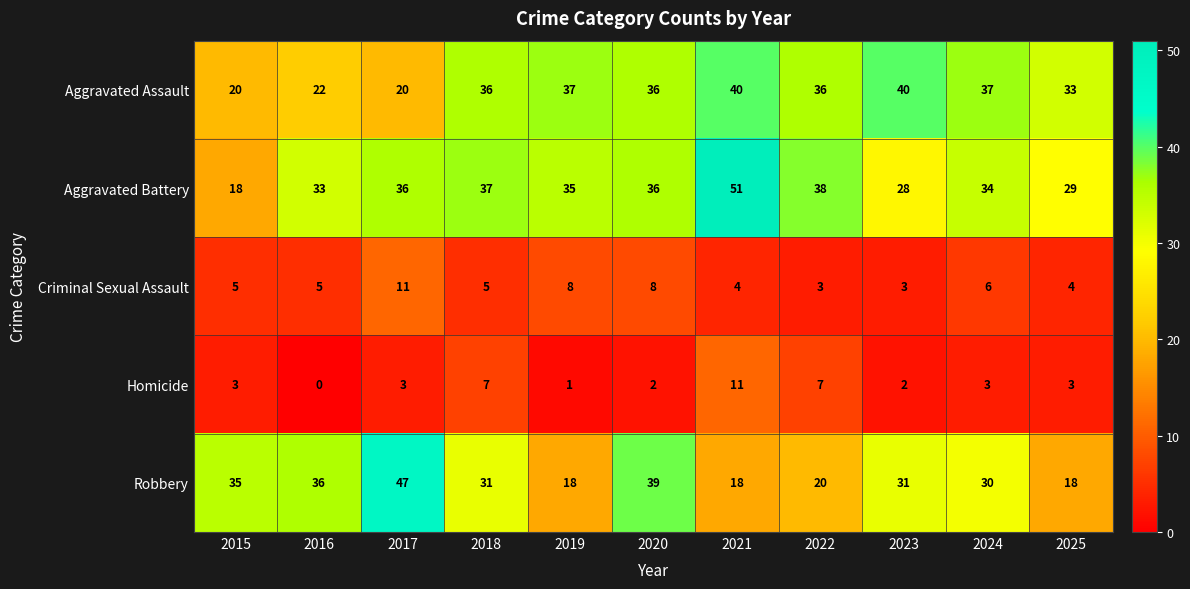

Which series has the largest range (max minus min)?

Aggravated Battery